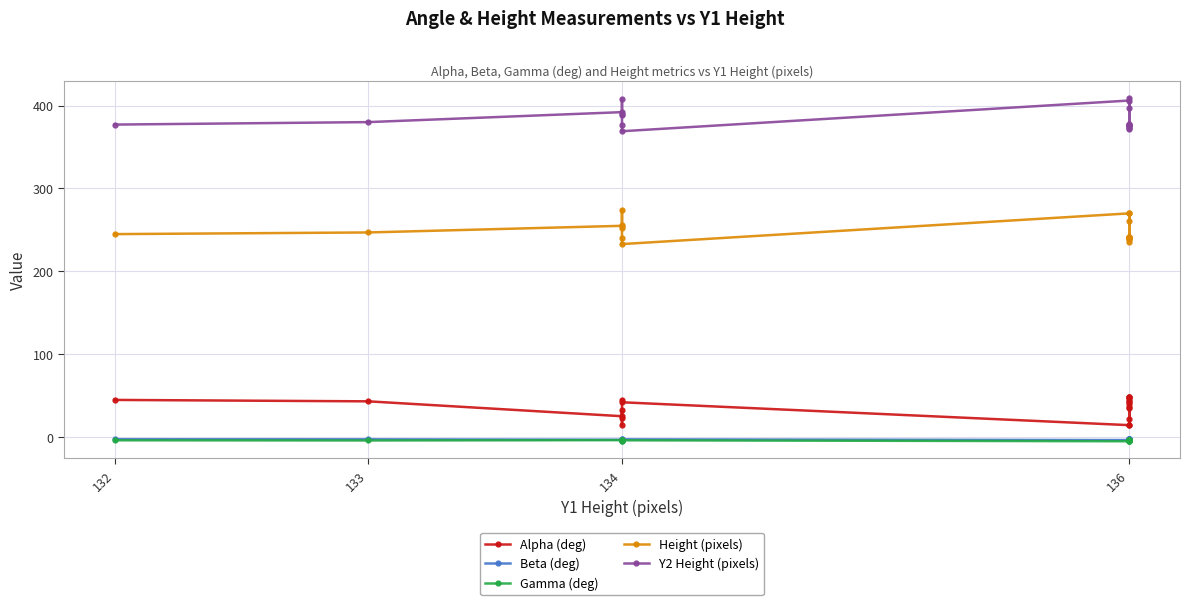

Count the number of data series in this chart.

5